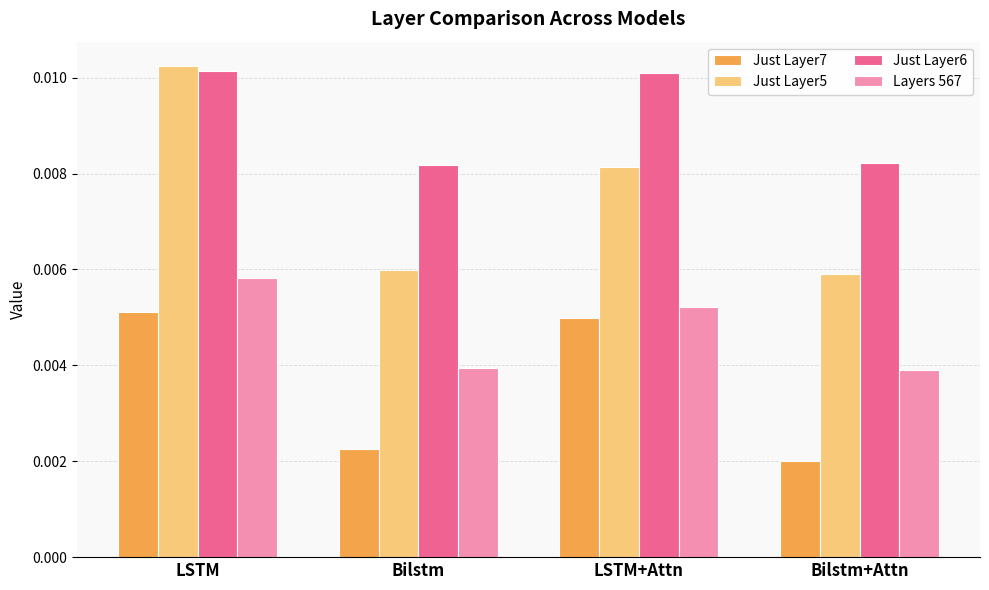

How many Just Layer6 values are between 0 and 1?

4